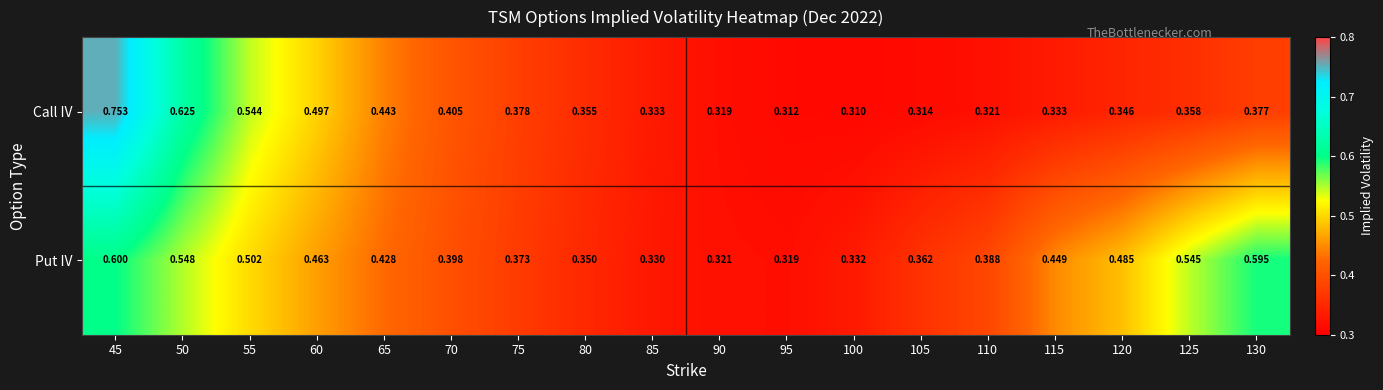

Is the value of Call IV at 50 greater than the value of Put IV at 45?

Yes